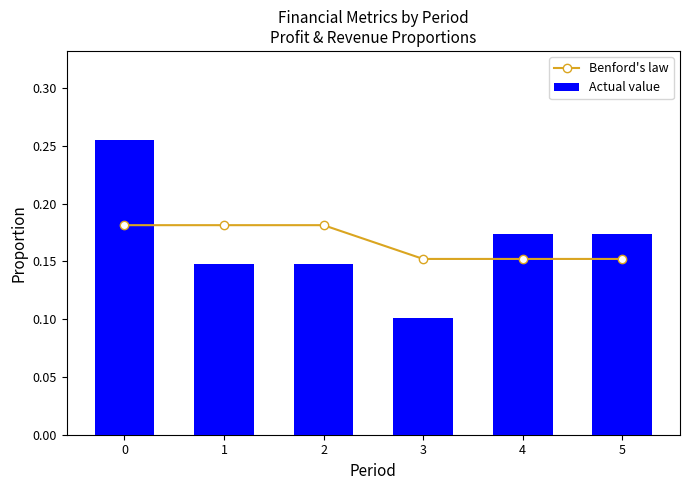

Rank the series at 5 from highest to lowest value.

Actual value, Benford's law